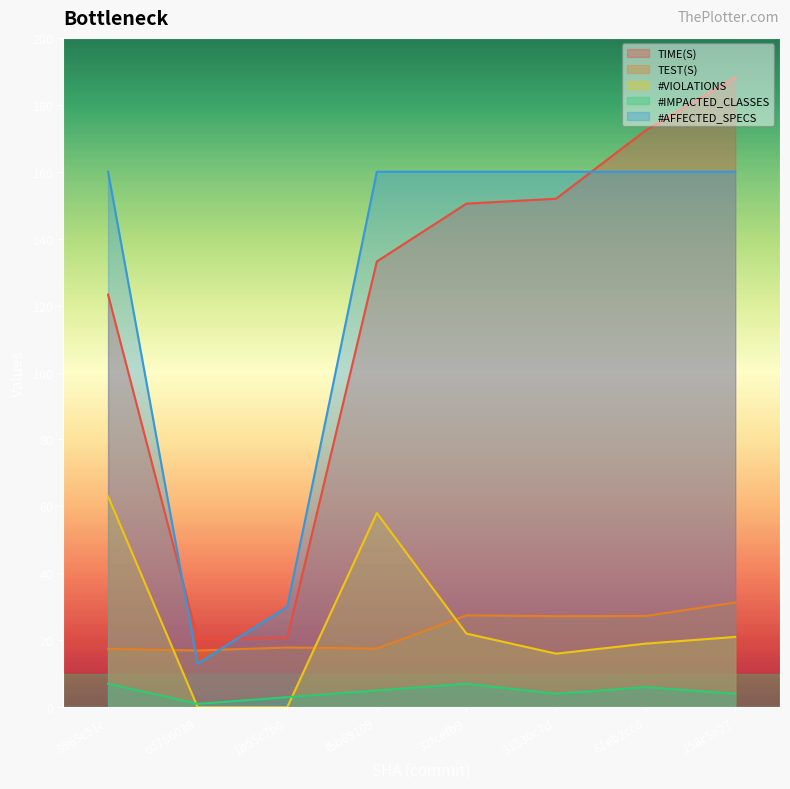

Is it true that TEST(S) equals 17.8 at 1b55c7b0?

True